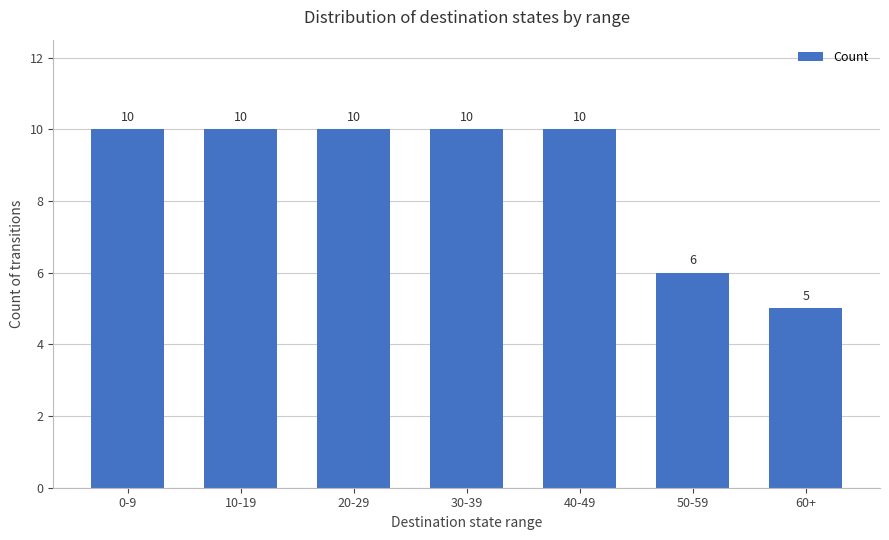

What is the value of the 1st bar from the left?

10